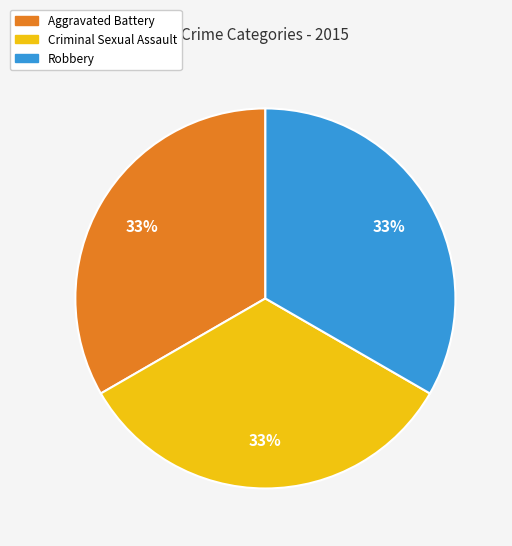

To the nearest percent, what is the combined percentage of Criminal Sexual Assault and Robbery?

67%